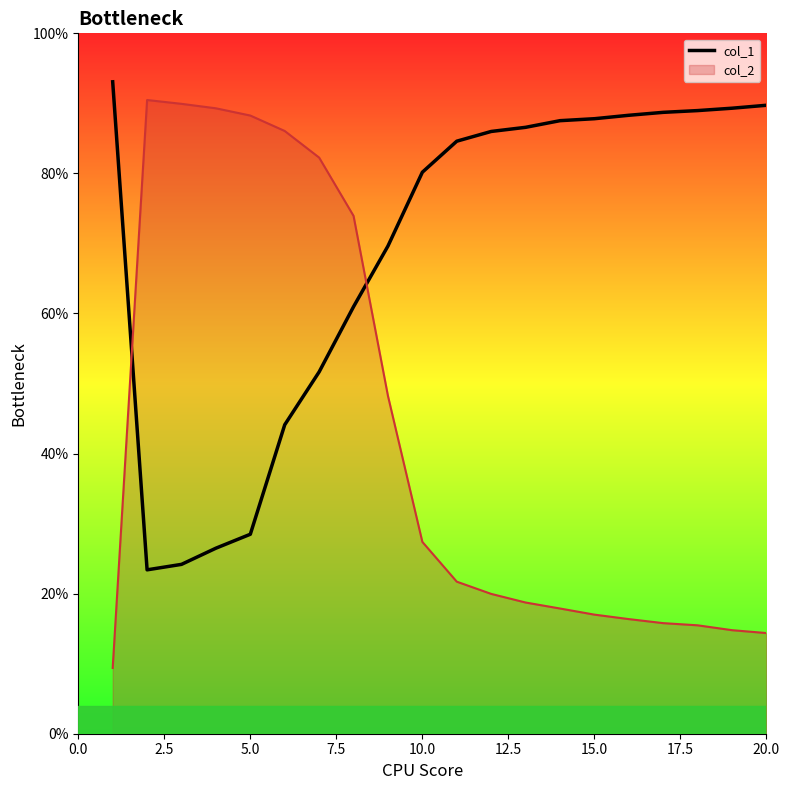

True or false: col_1 and col_2 intersect in this chart.

True